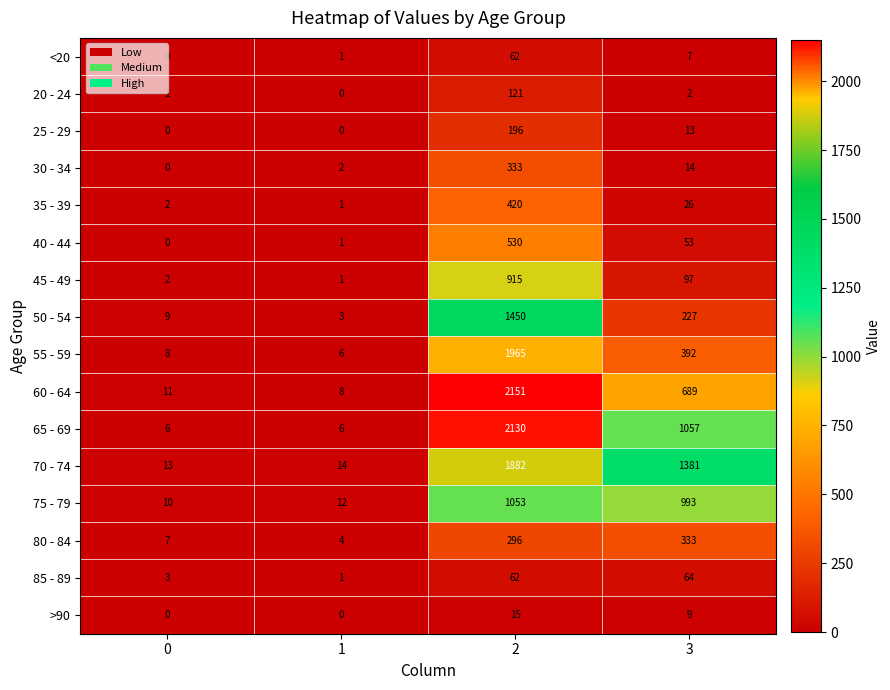

At which label is 30 - 34 closest to 166?

3